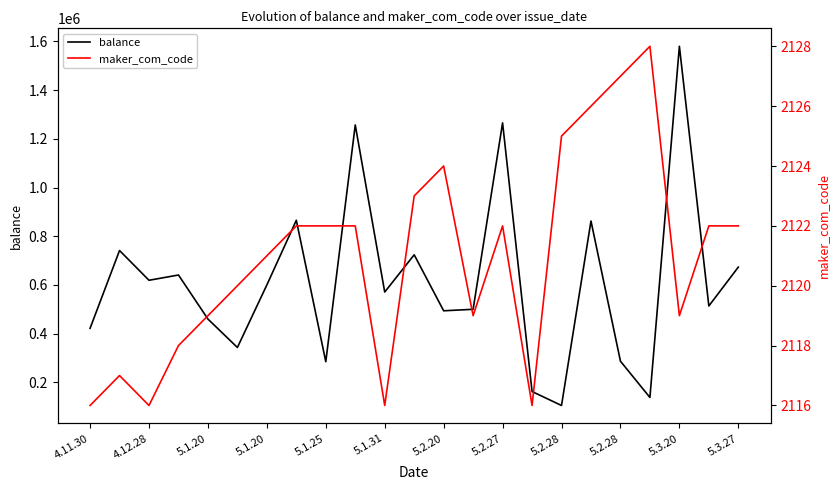

What is the difference between the balance values at 5.3.27 and 5.2.20?

179300